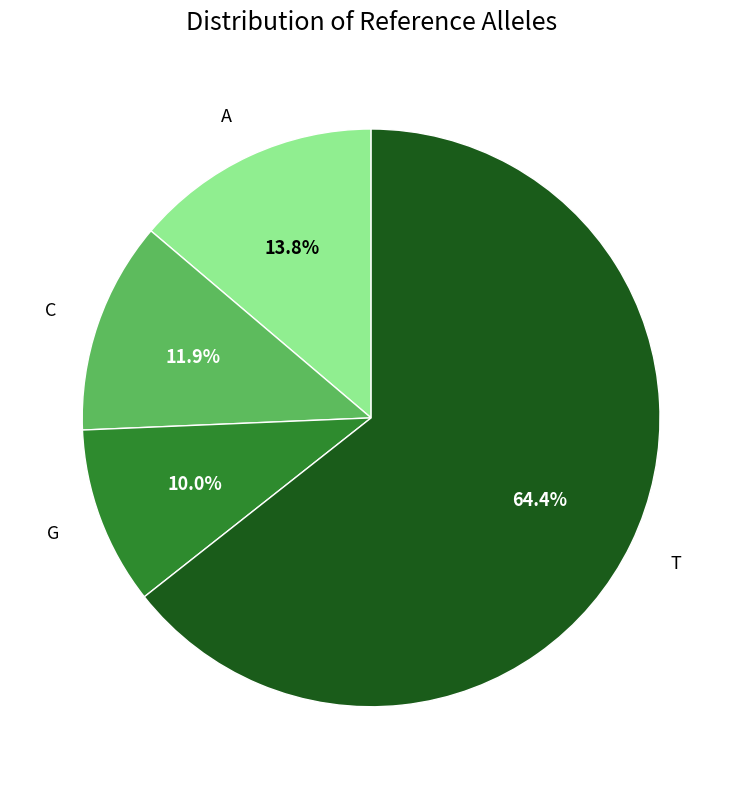

To the nearest percent, what is the difference between the largest and smallest slice percentages?

54%